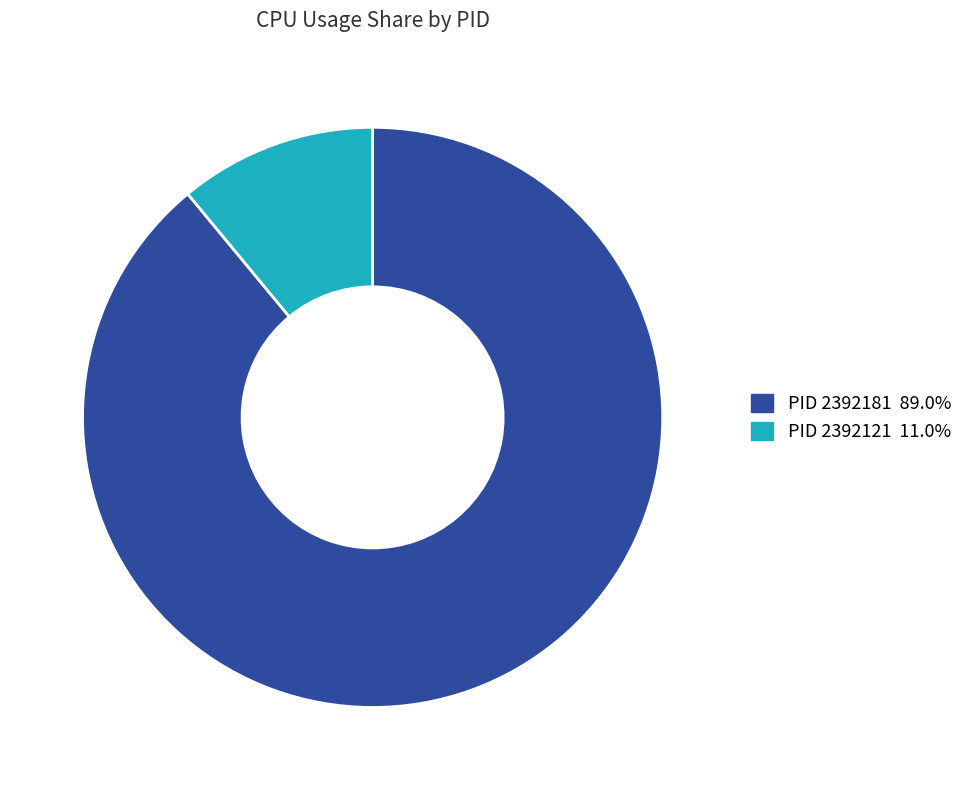

How many slices are in this pie chart?

2